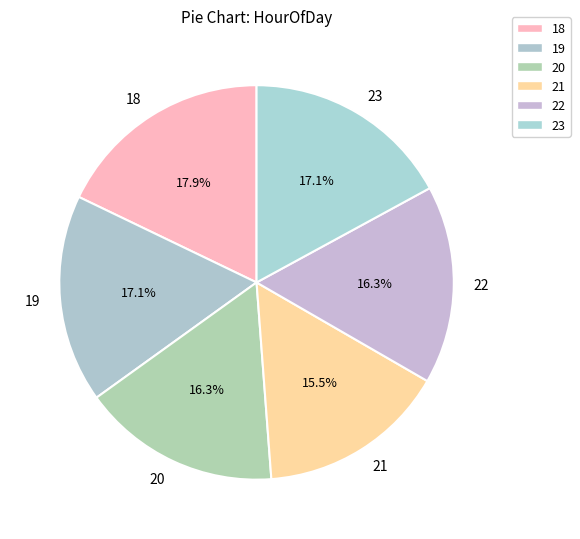

Between 22 and 21, which is larger?

22